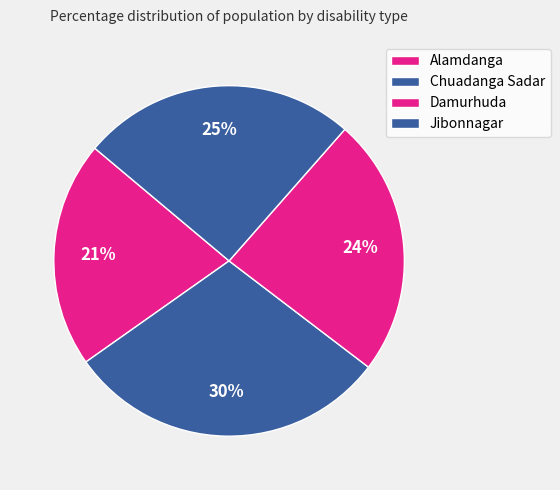

Count the number of slices in the pie.

4